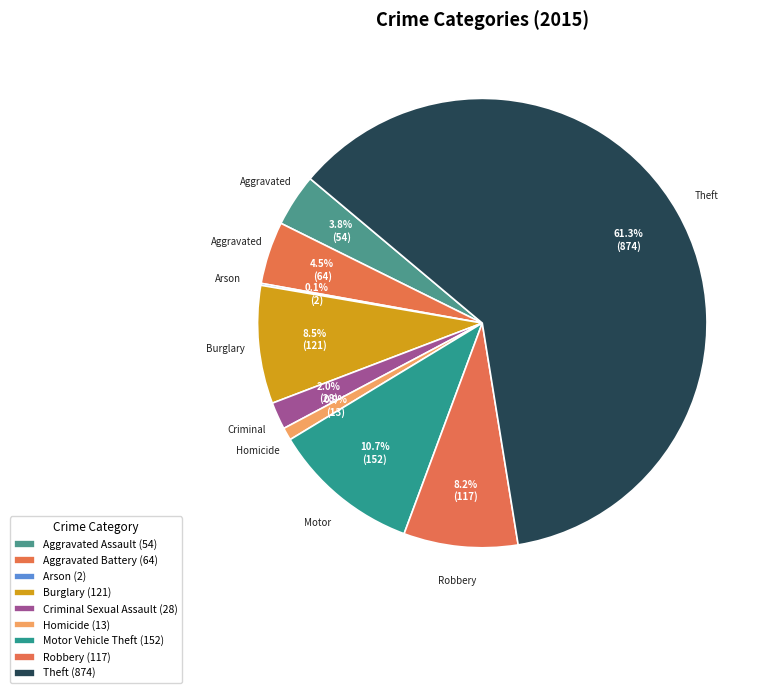

What percentage do Arson and Motor Vehicle Theft together represent?

10.8%